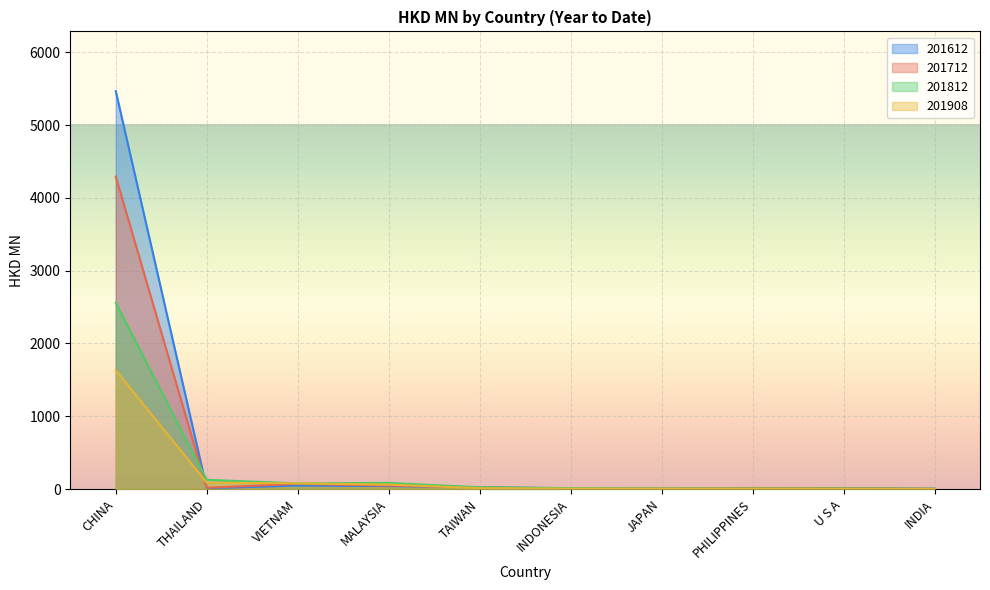

What is the spread (max minus min) of values at VIETNAM?

30.1